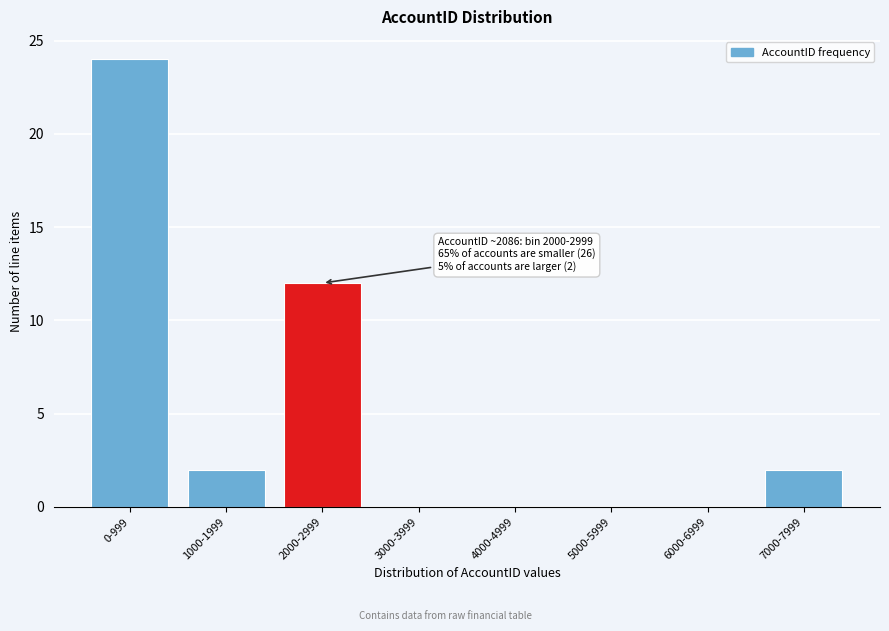

Reading right to left, what are all the values shown in this chart?

7000-7999=2	6000-6999=0	5000-5999=0	4000-4999=0	3000-3999=0	2000-2999=12	1000-1999=2	0-999=24